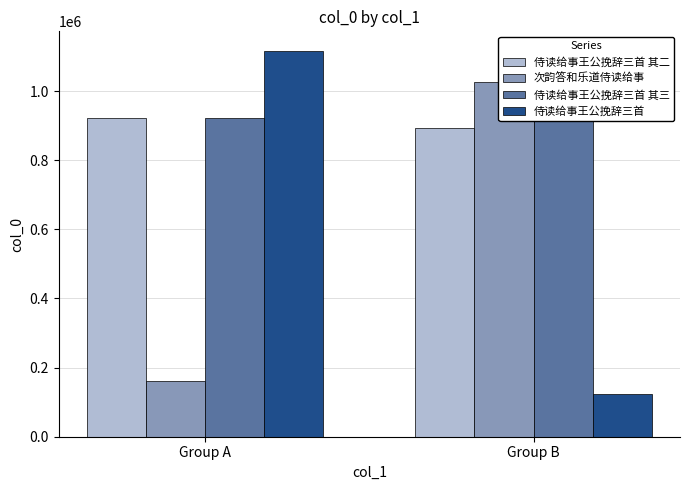

How many 侍读给事王公挽辞三首 其三 values are between 923086 and 923088?

2